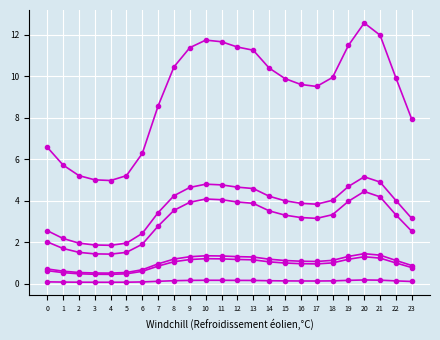

How many lines are shown in the chart?

6